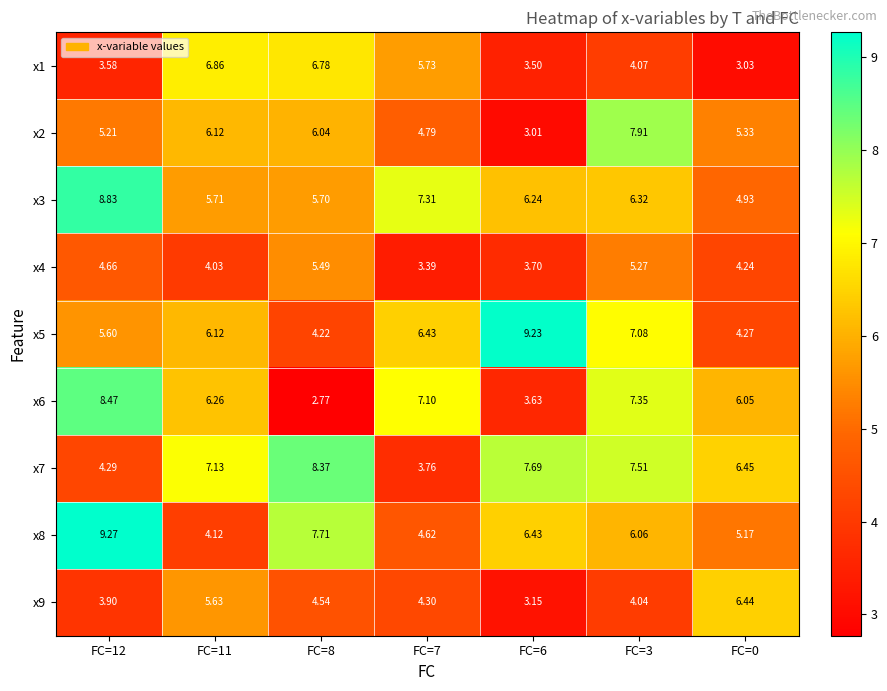

Is the value of x2 at FC=7 greater than the value of x3 at FC=0?

No